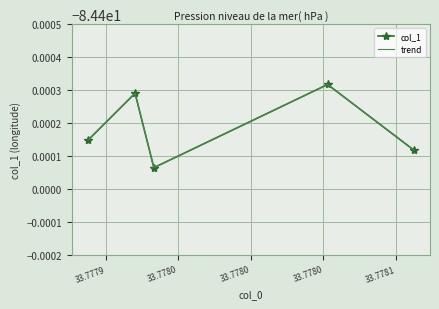

Which category has the lowest value across all series?

33.7780